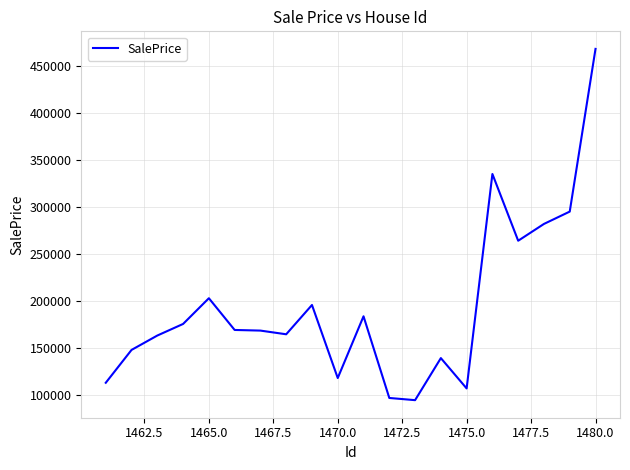

What is the difference between the maximum and minimum values?

373256.9